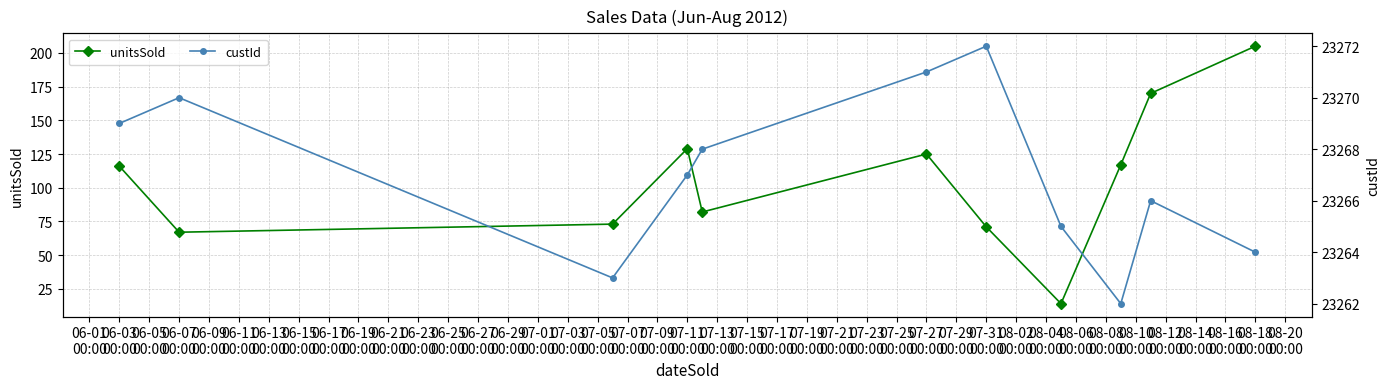

What is the maximum value for unitsSold?

205